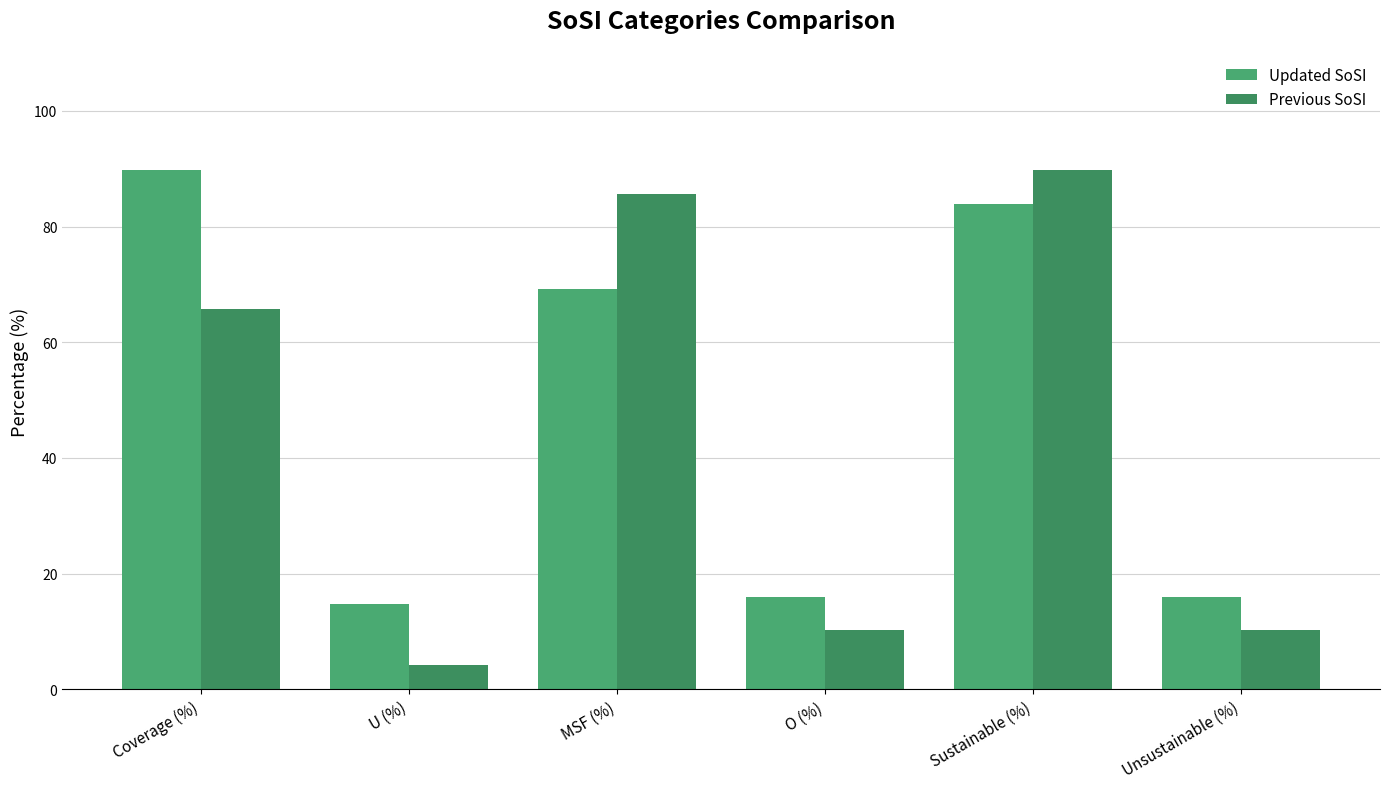

The Previous SoSI series shows 6.0 at O (%). True or false?

False